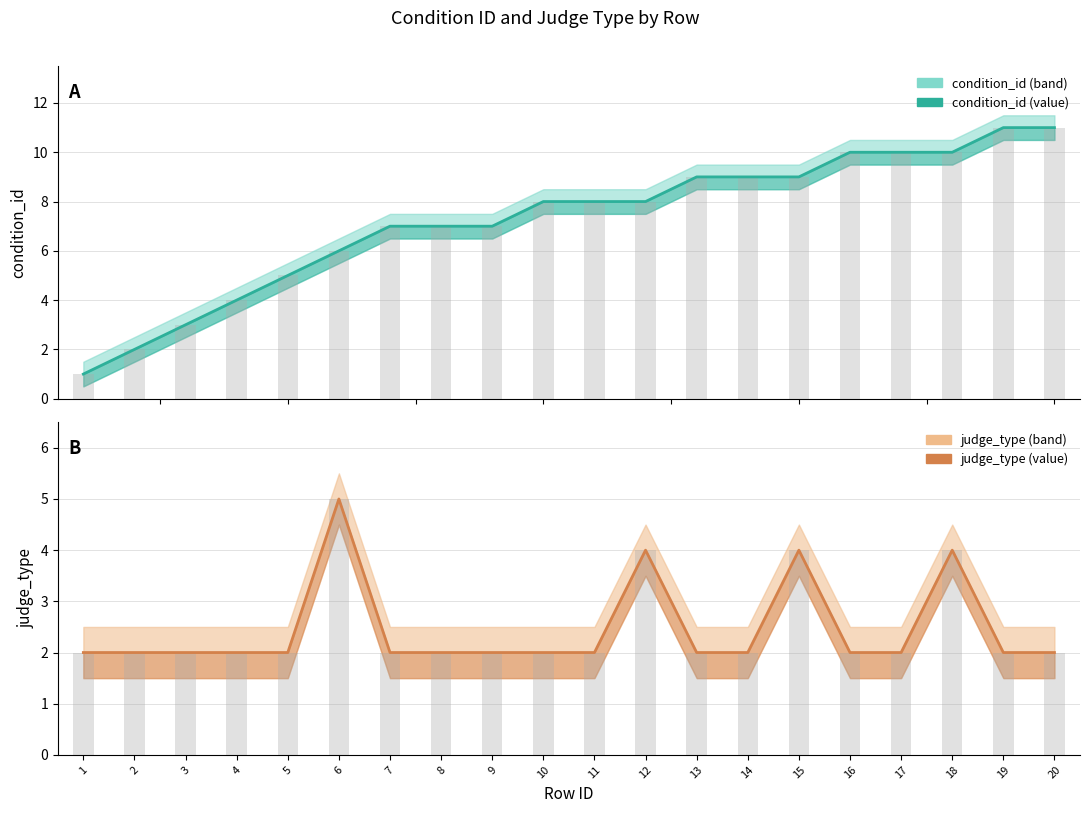

Is the value of condition_id at 16 greater than the value of judge_type bars at 15?

Yes